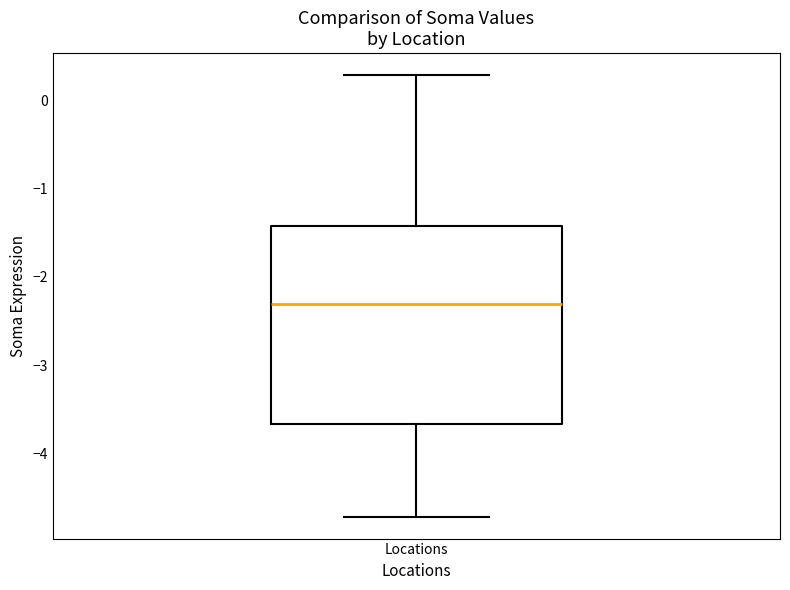

Transcribe this box plot: give where the median line is, the range the box spans, and where the two whiskers end, as read against the y-axis. The values are not printed on the chart, so give them approximately, as read against the axis.

median -2.3, box -3.7 to -1.4, whiskers -4.7 to 0.3